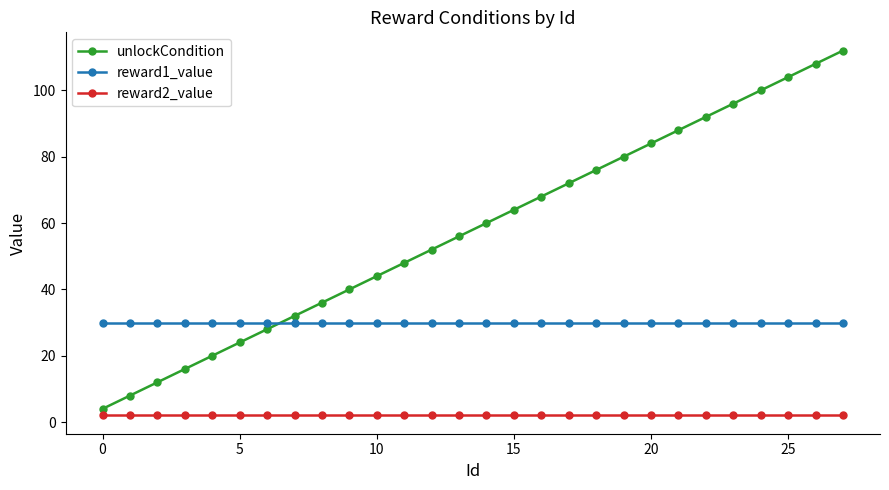

How many series are shown in this chart?

3